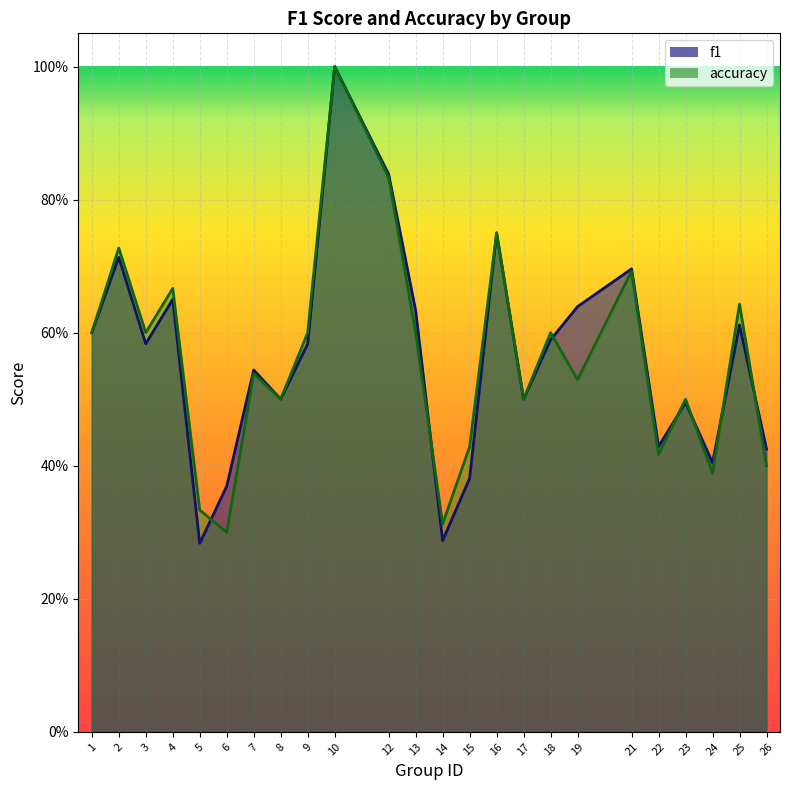

Which series has the largest range (max minus min)?

f1